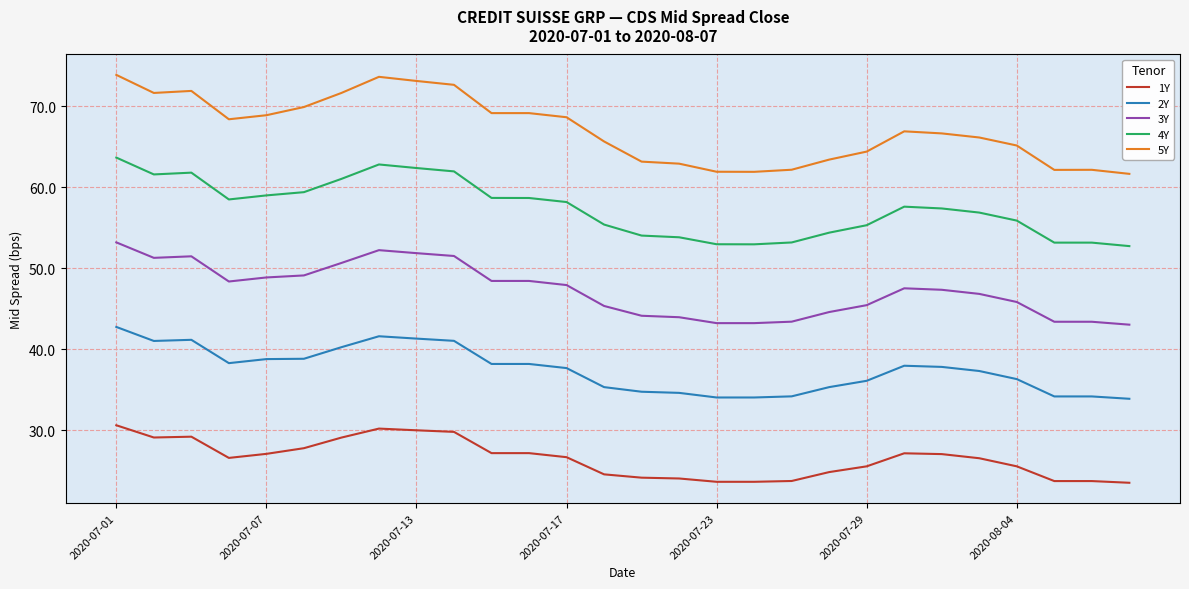

True or false: 3Y and 5Y cross at least once.

False